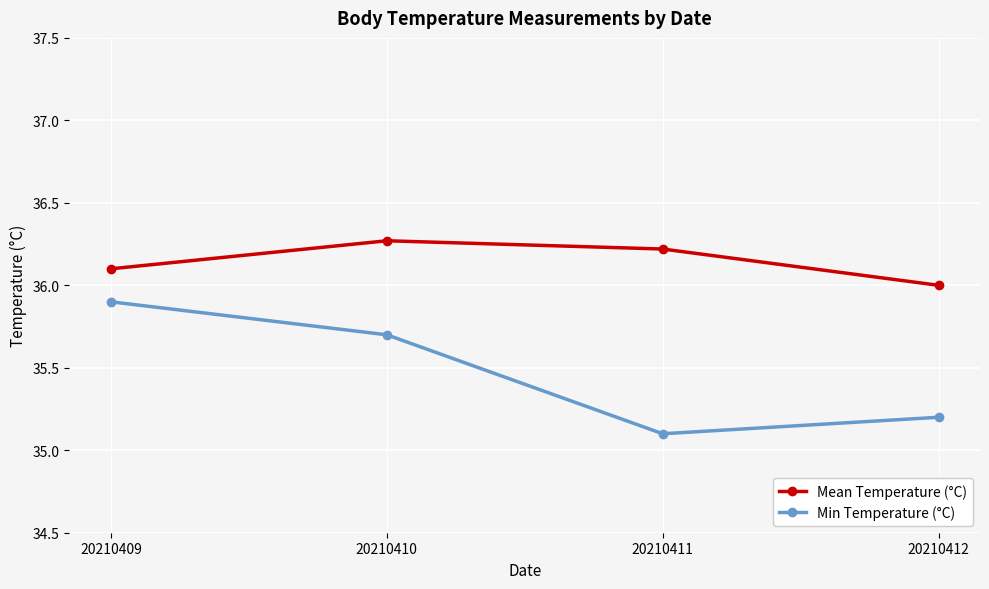

How many interior local valleys does the Min Temperature (°C) series have?

1